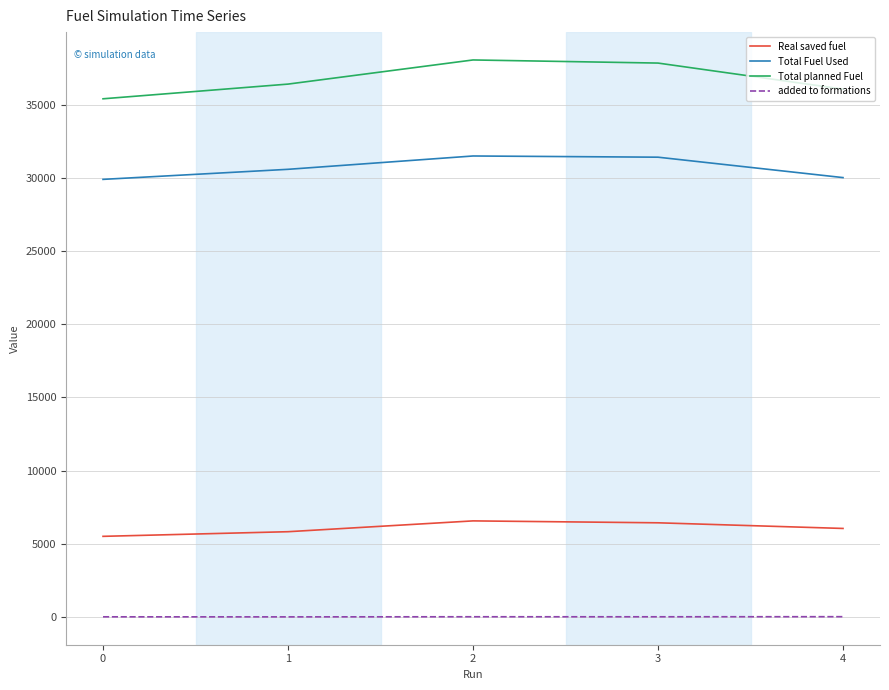

List the series in order of their overall mean, lowest first.

added to formations, Real saved fuel, Total Fuel Used, Total planned Fuel